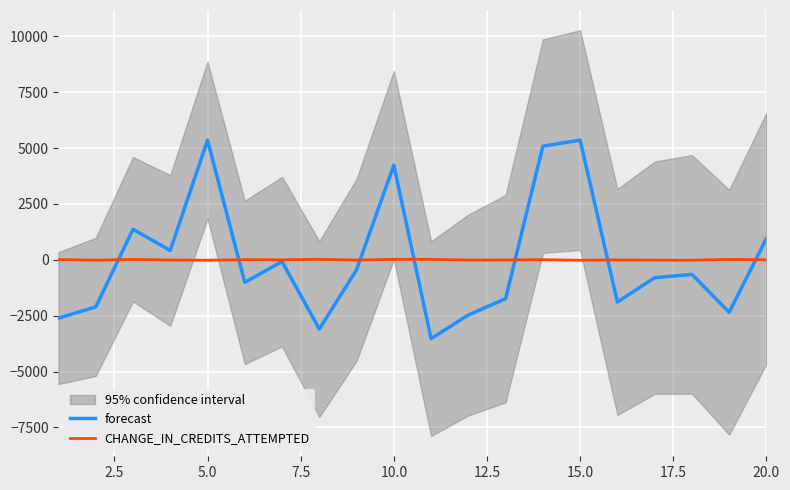

What is the maximum value for forecast?

5355.9